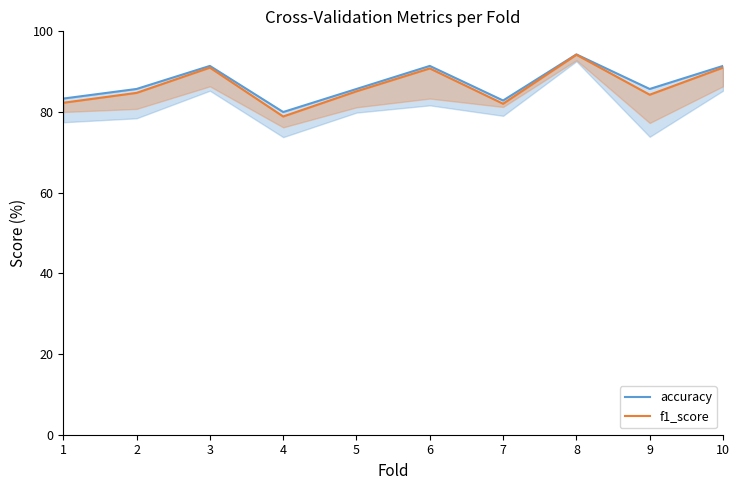

Is this an area chart (filled region under the line)?

No